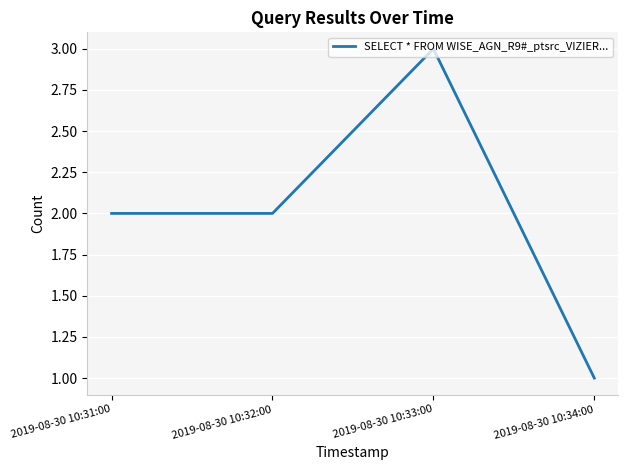

Reading right to left, what are all the values shown in this chart?

1	3	2	2